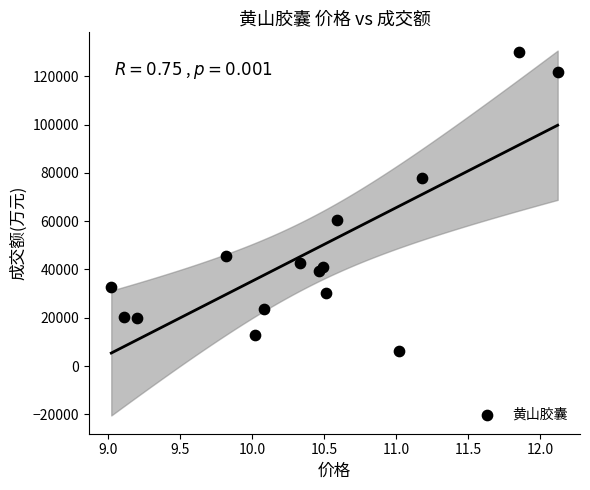

What Y value in the scatter plot is closest to 68238?

60434